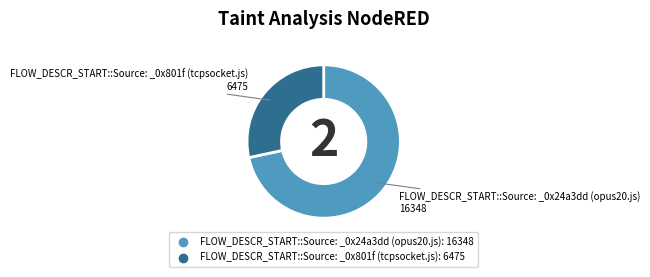

Count the number of slices in the pie.

2